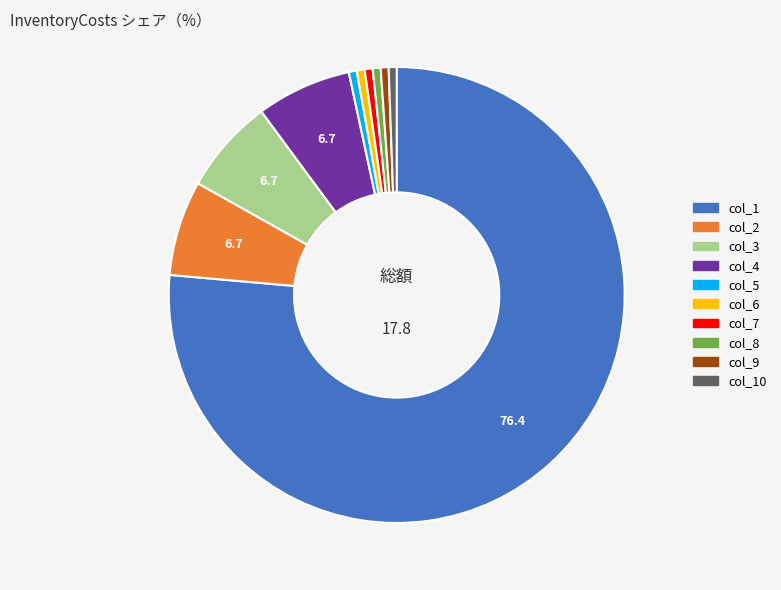

How many slices are in this pie chart?

10